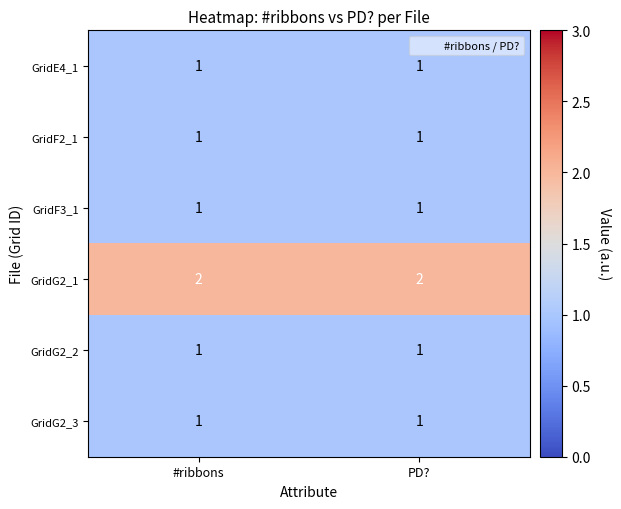

Is it true that GridE4_1 equals 1 at #ribbons?

True